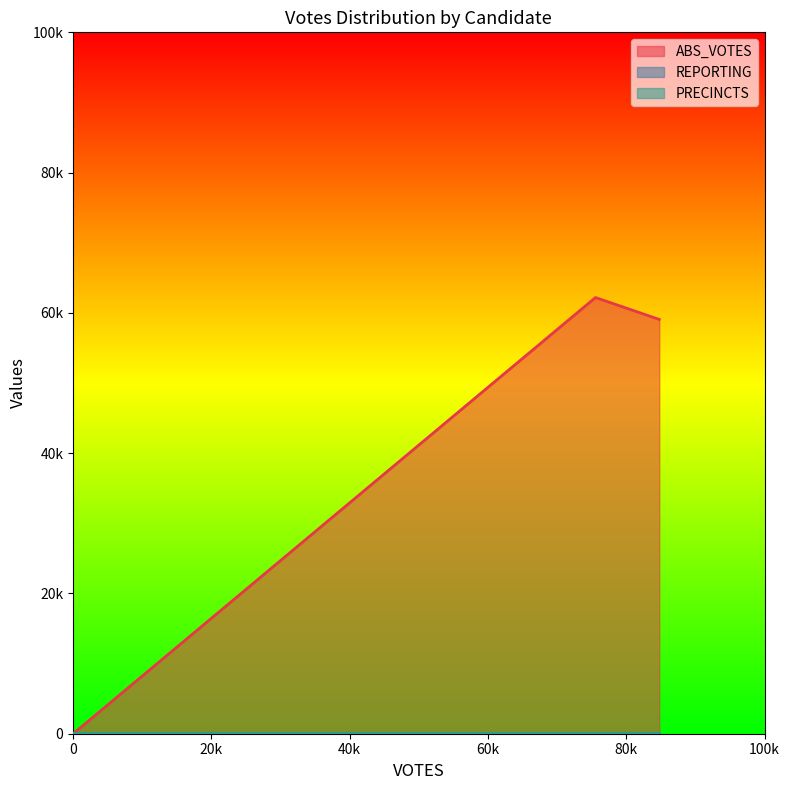

Count the number of data series in this chart.

3